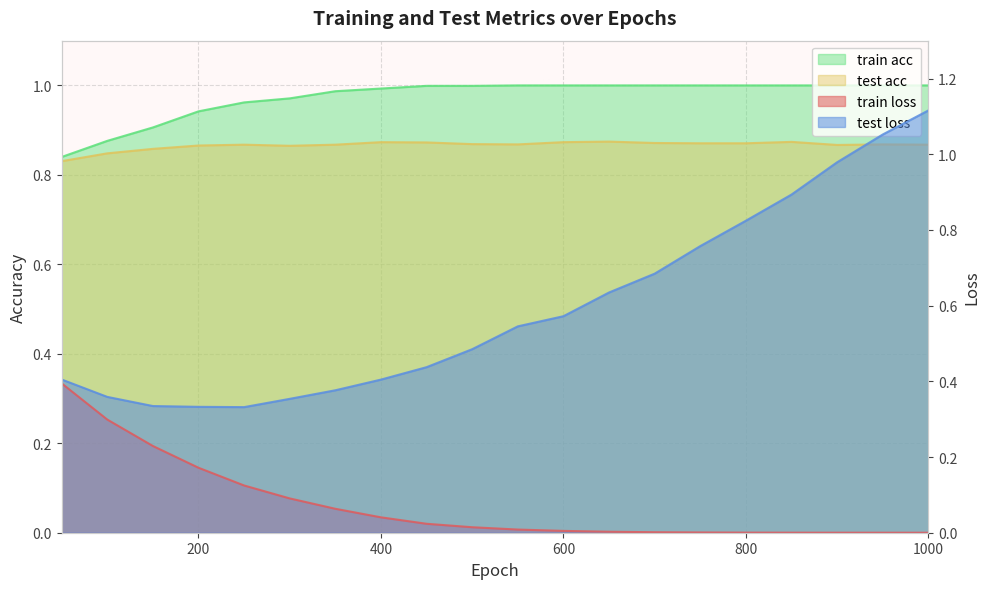

True or false: train acc has a value of 1.0 at 350.

True